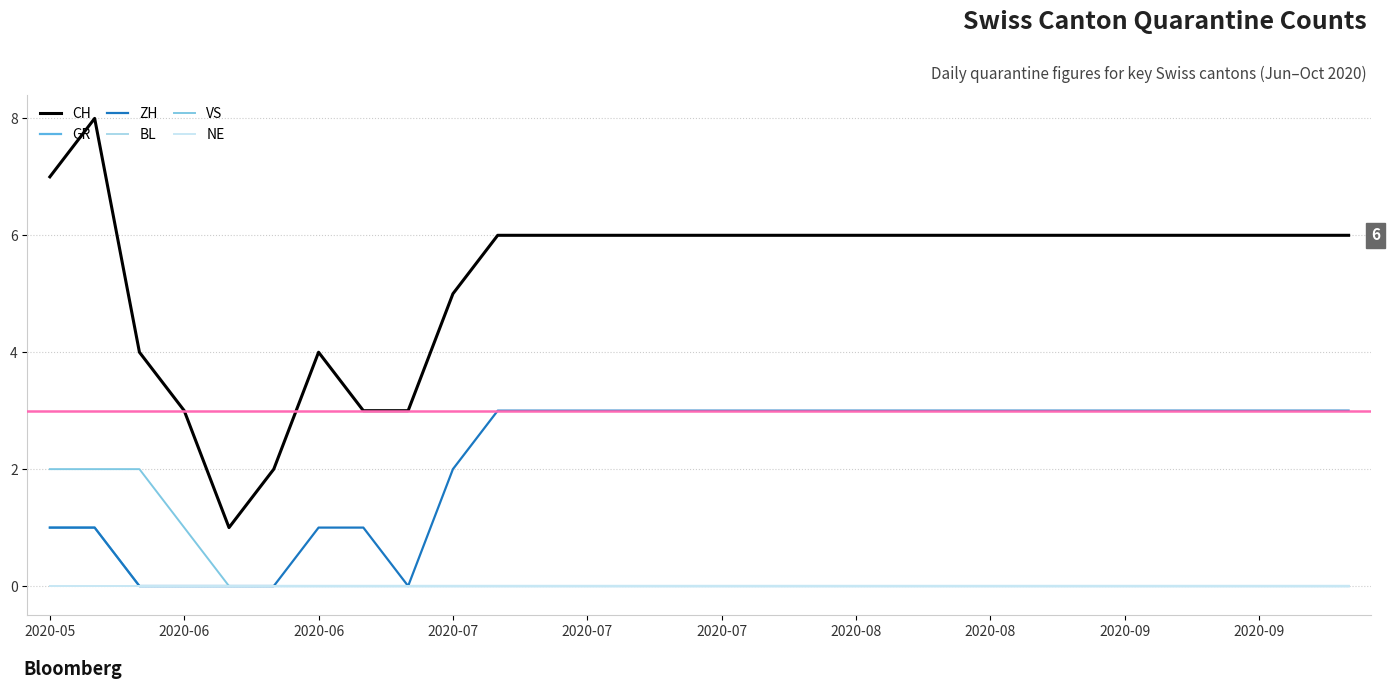

True or false: GR has more than 0 points higher than both neighbors.

False